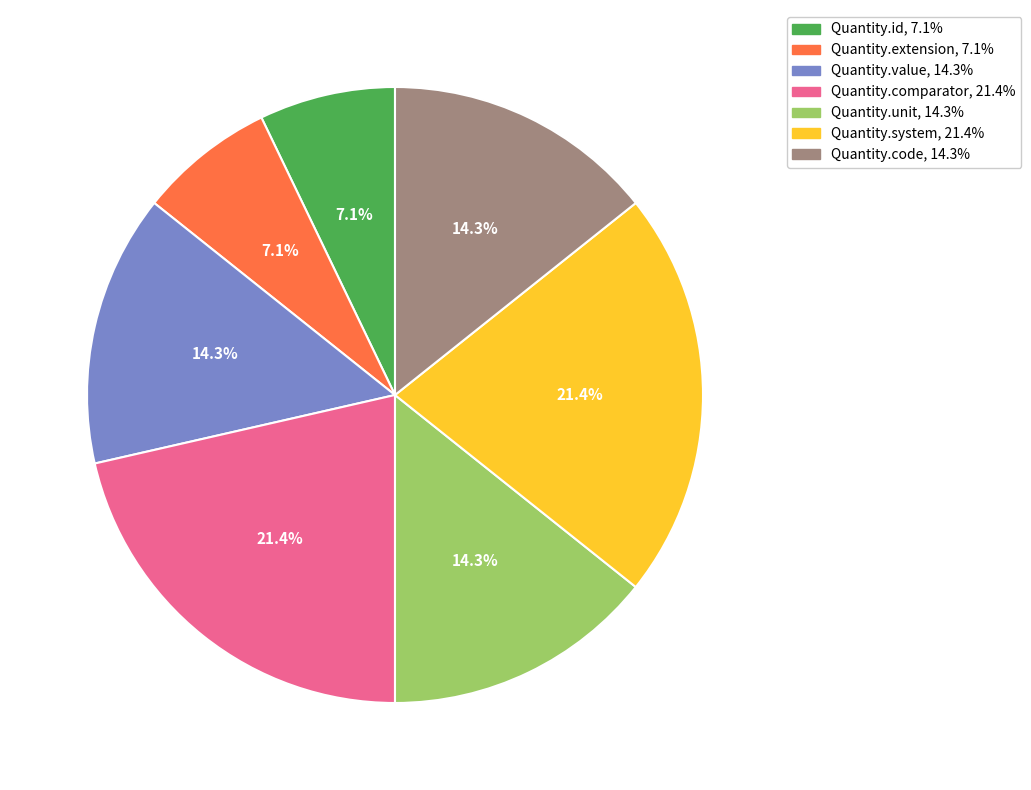

The Quantity.unit slice represents 6% of the pie. True or false?

False